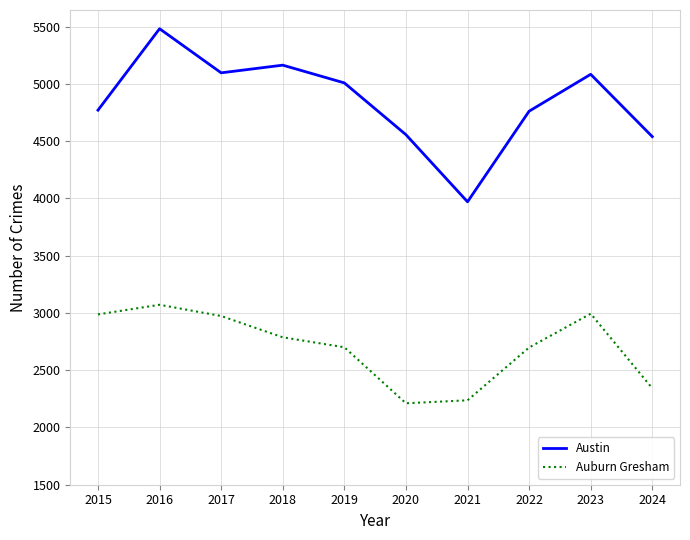

Is it true that Austin equals 4761 at 2022?

True